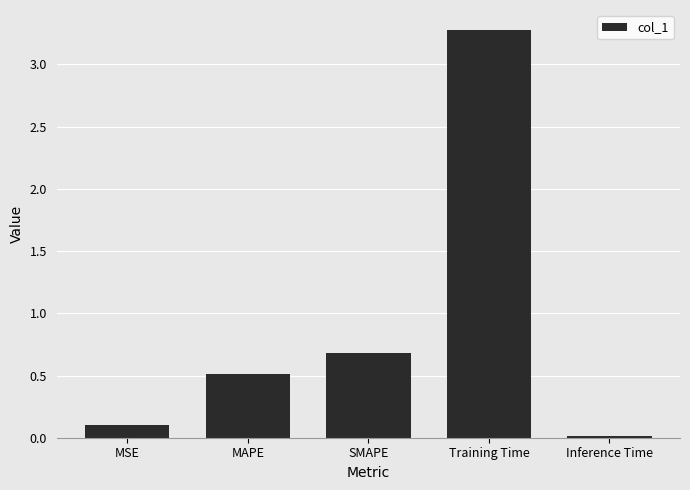

What value does the data have at SMAPE?

0.7